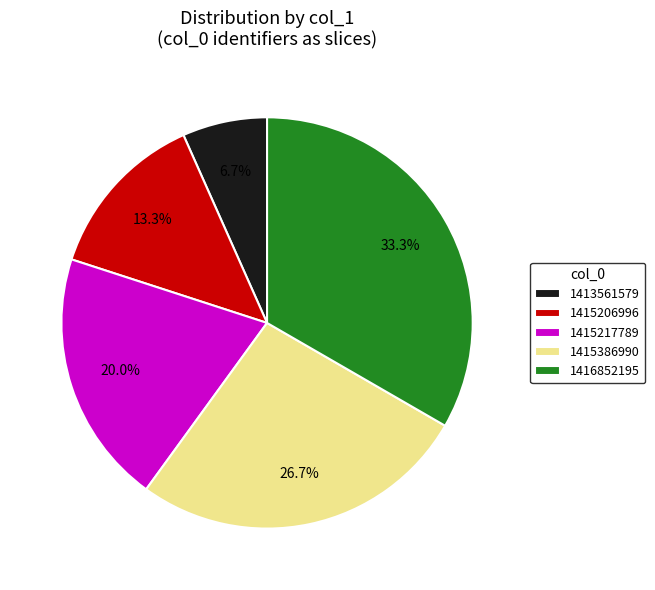

To the nearest percent, what portion does 1416852195 represent?

33%